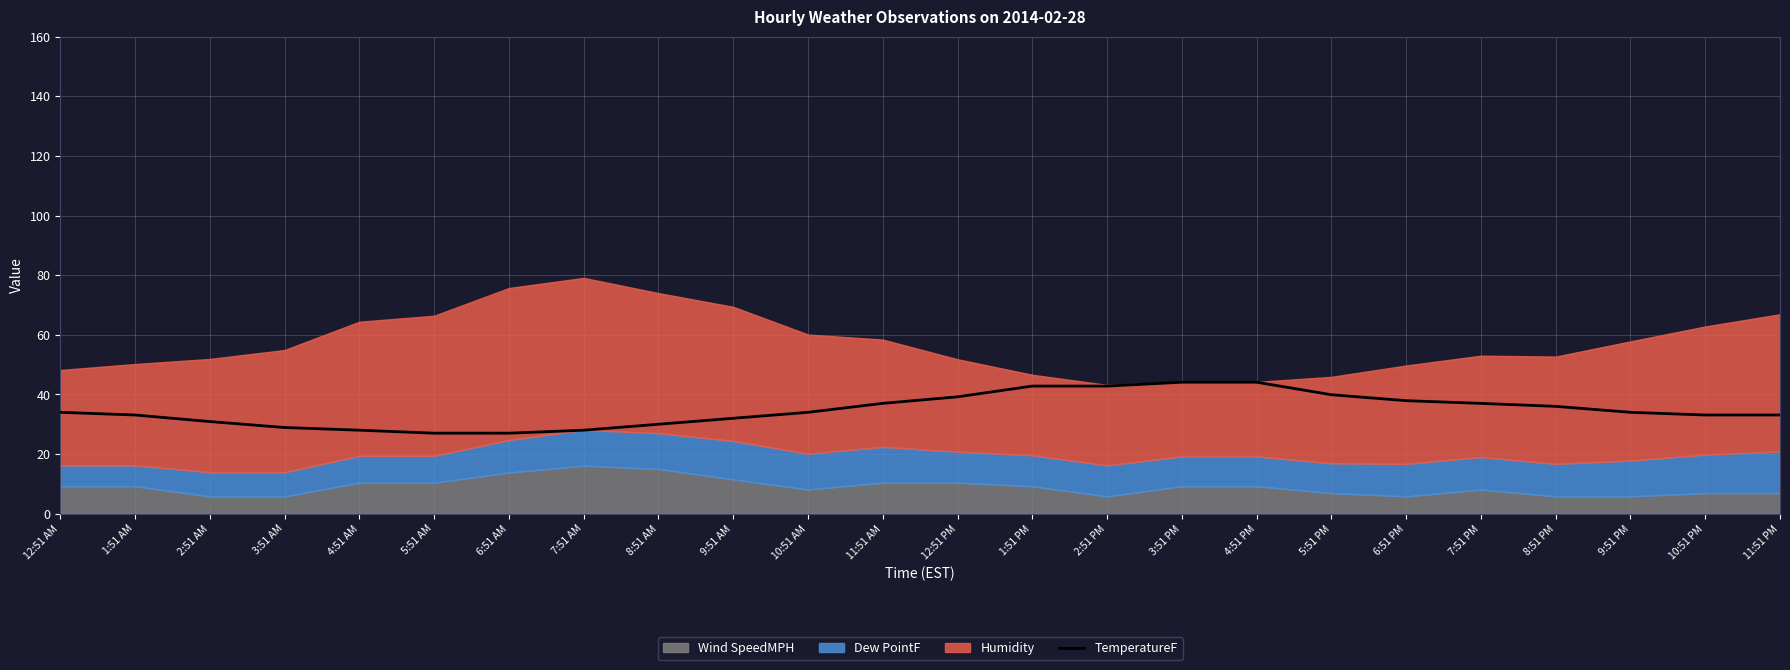

What is the label of the 4th point from the left?

3:51 AM